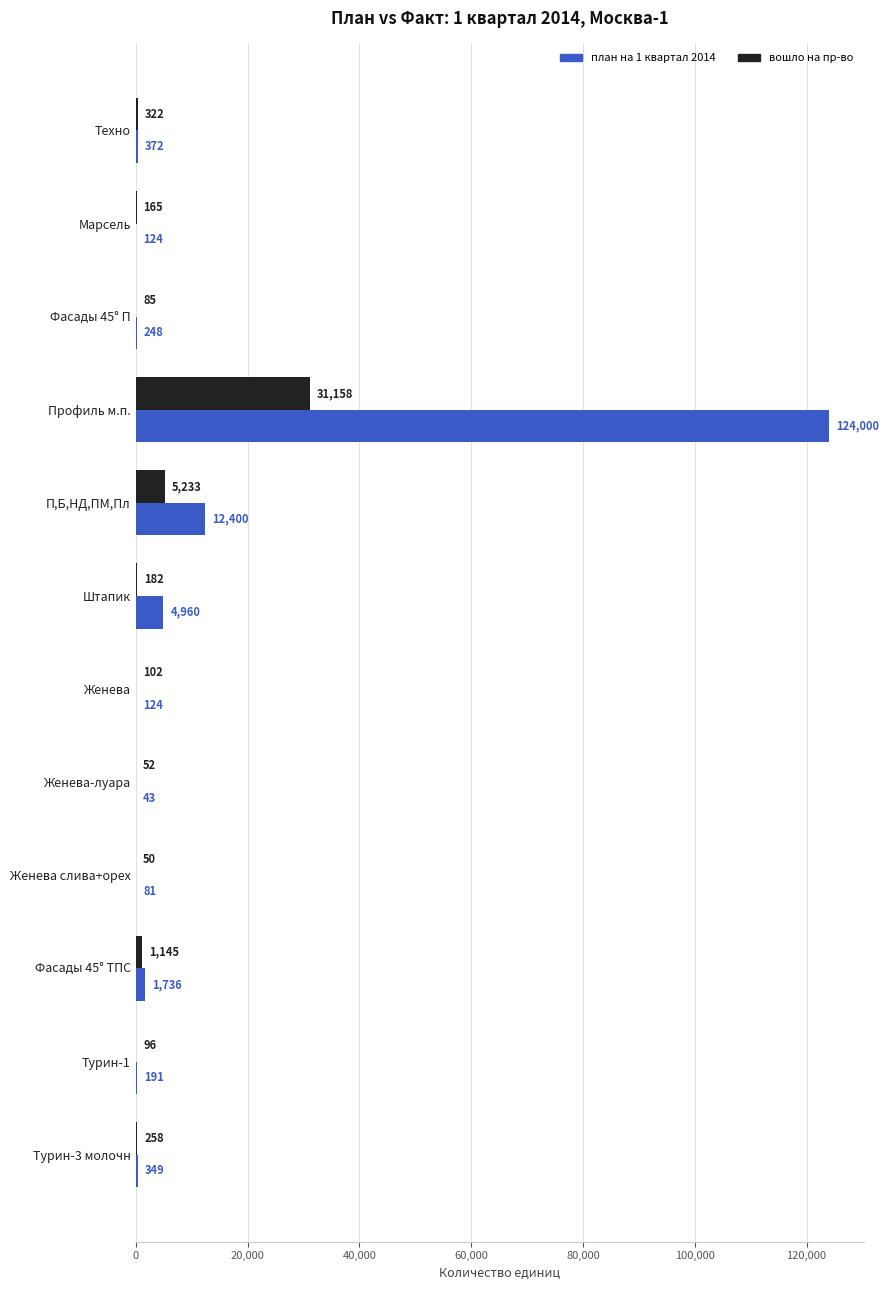

What is the sum of the план на 1 квартал 2014 values at Фасады 45° ТПС and П,Б,НД,ПМ,Пл?

14136.0